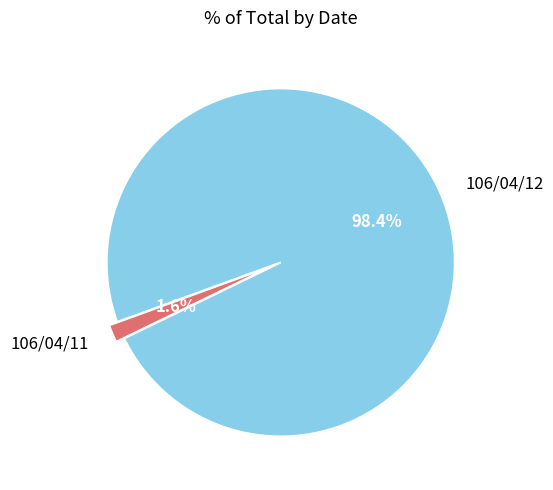

Which category accounts for the majority?

106/04/12